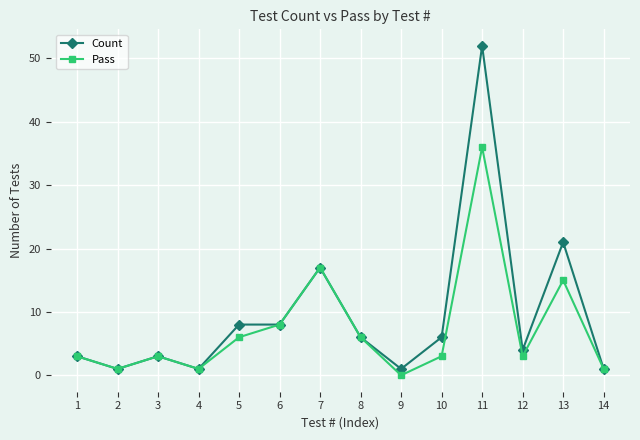

True or false: Count has more than 1 points higher than both neighbors.

True